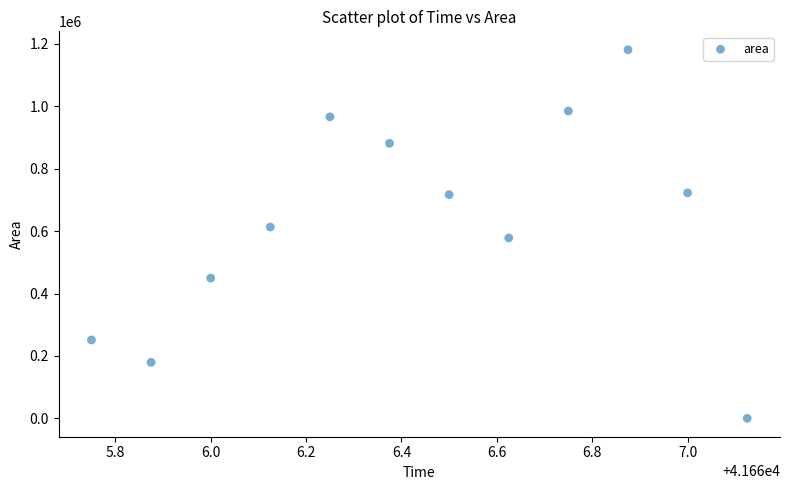

What is the average Y value?

627031